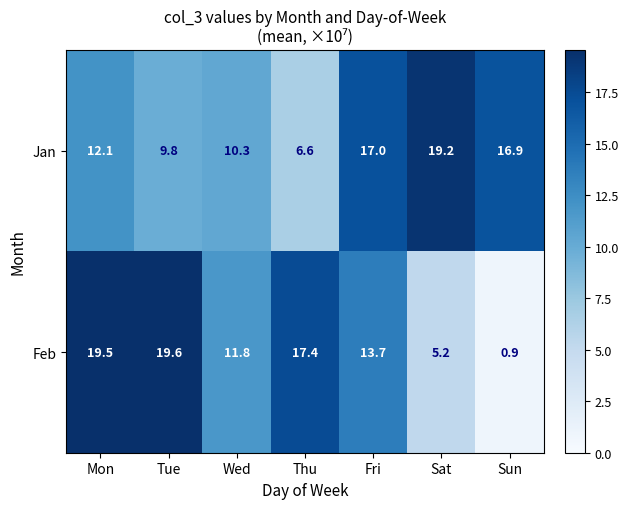

True or false: Feb has a value of 30.3 at Thu.

False